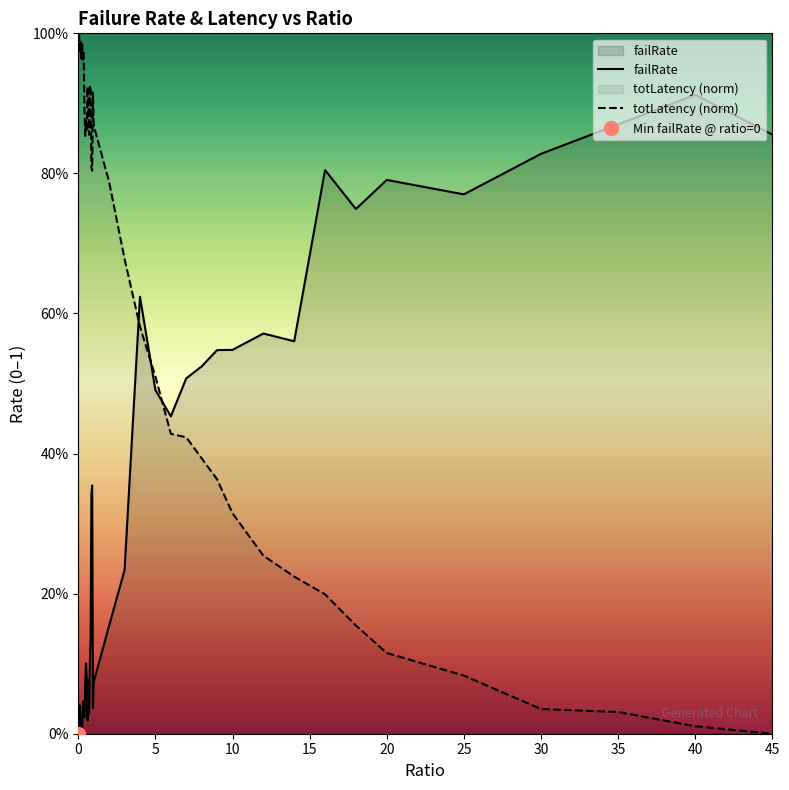

True or false: failRate and totLatency (norm) intersect in this chart.

True